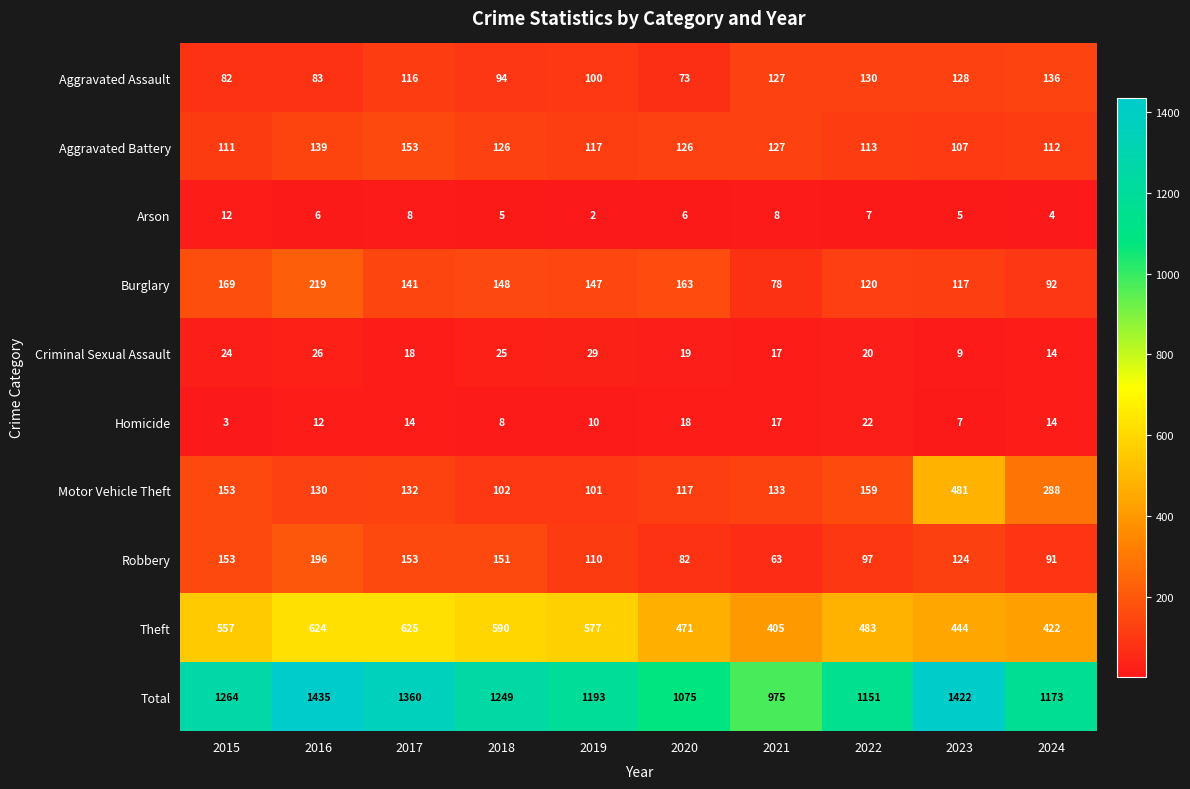

Count the number of data series in this chart.

10